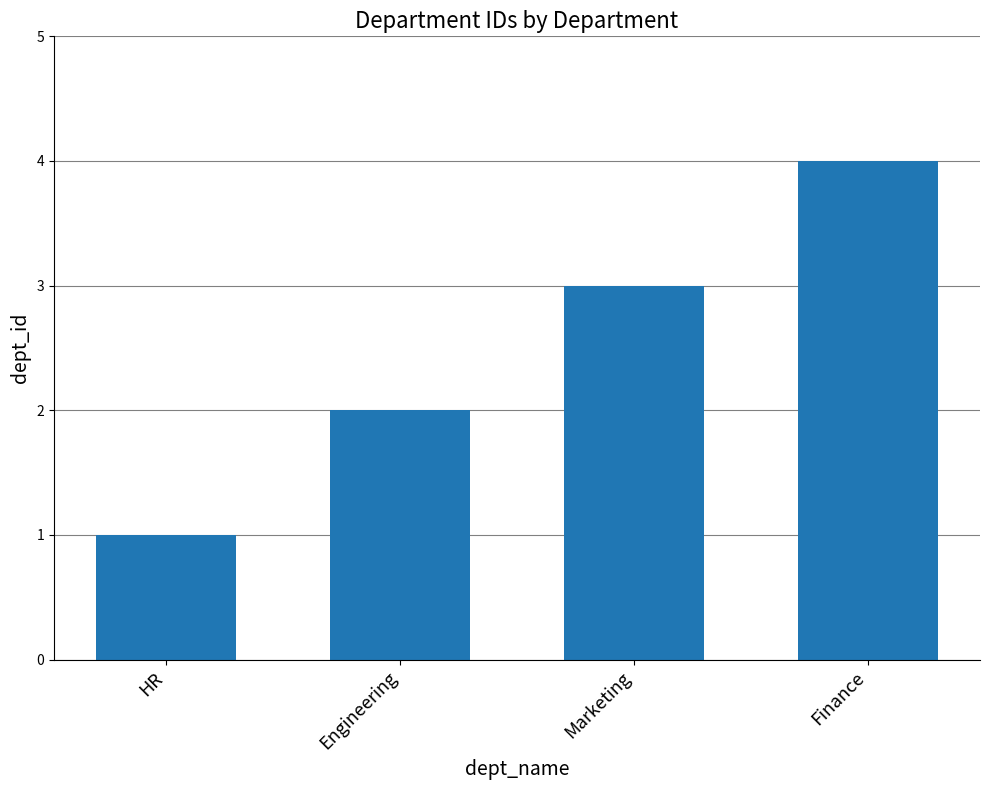

What is the sum of all values?

10